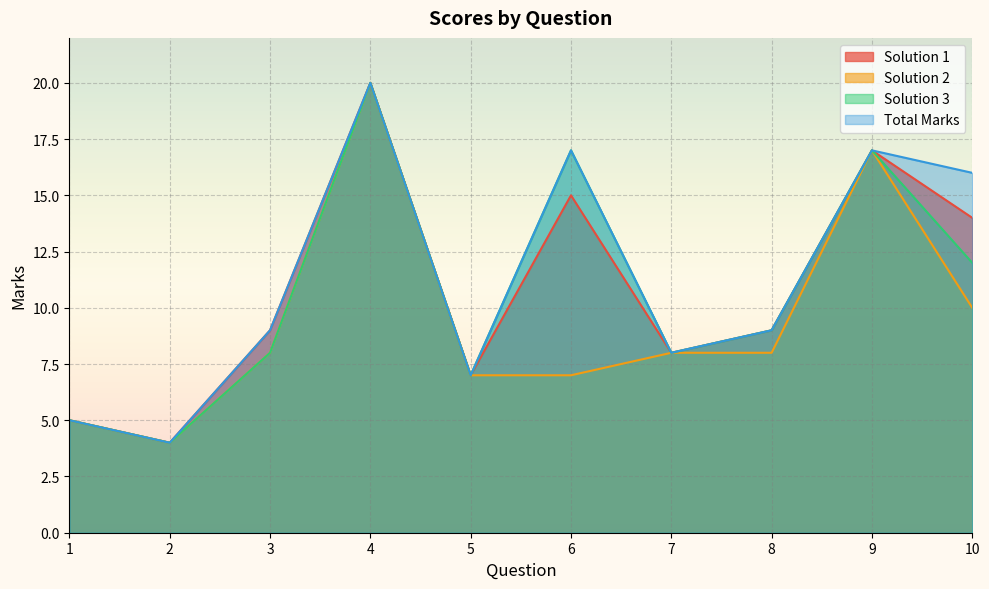

True or false: Total Marks and Solution 2 intersect in this chart.

False